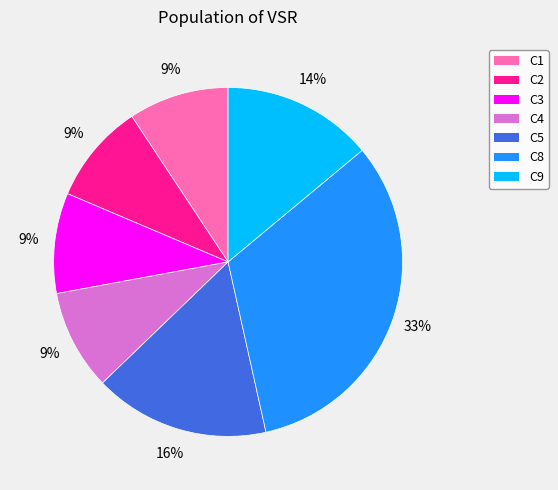

How many slices are in this pie chart?

7